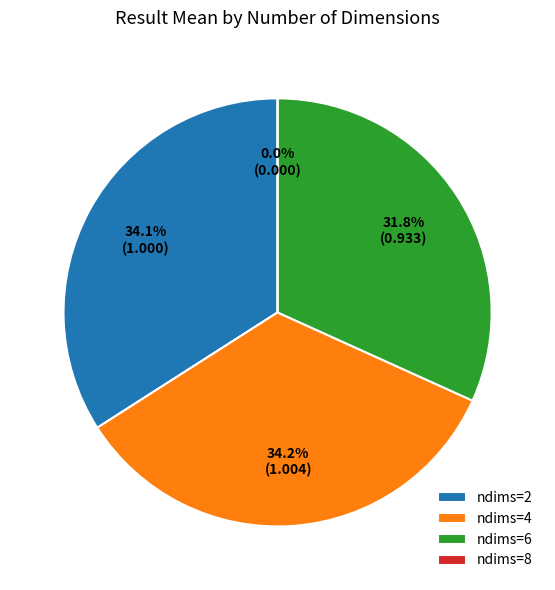

How many slices are in this pie chart?

4